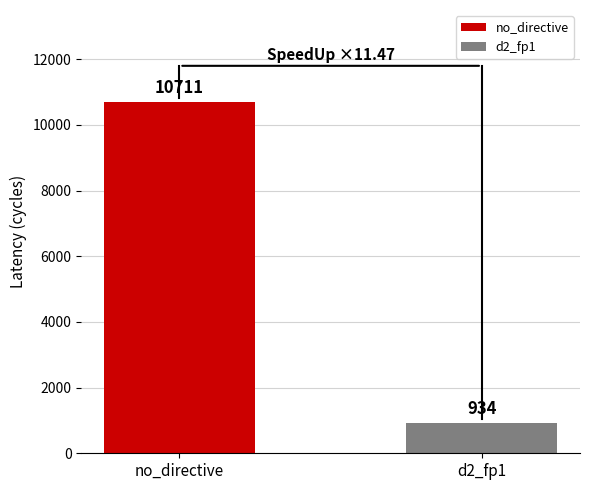

Rank the series at Latency from lowest to highest value.

d2_fp1, no_directive